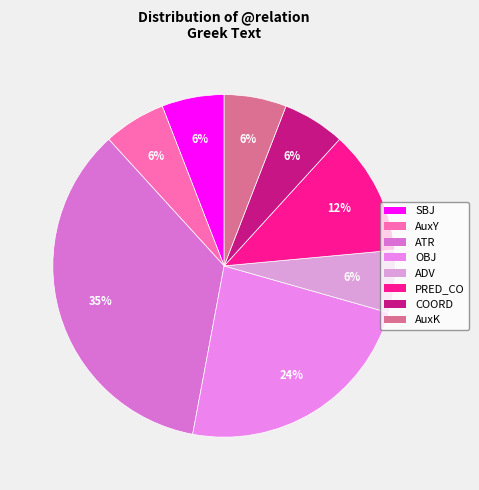

What percentage is NOT represented by SBJ?

94.1%